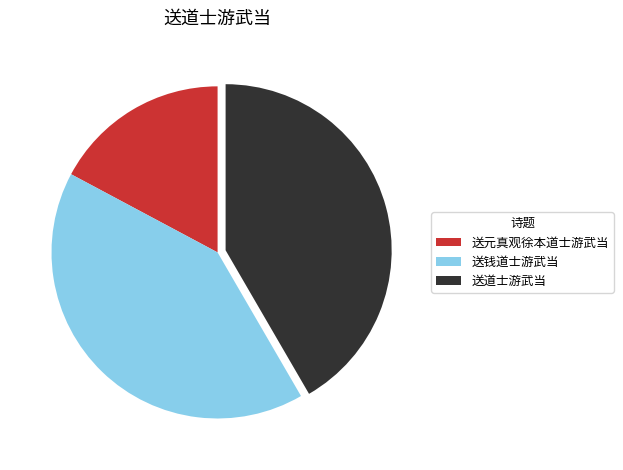

Is the sum of 送元真观徐本道士游武当 and 送钱道士游武当 greater than half?

Yes